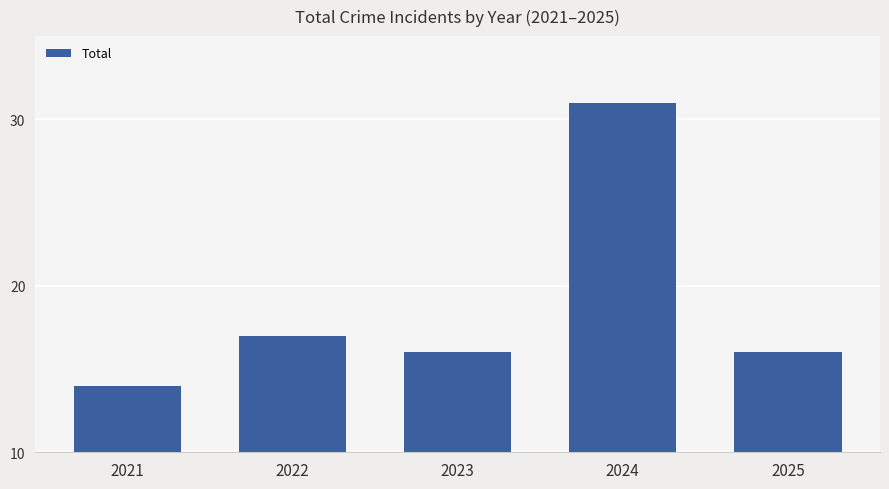

Reading left to right, list all the values displayed in this chart.

2021=14	2022=17	2023=16	2024=31	2025=16